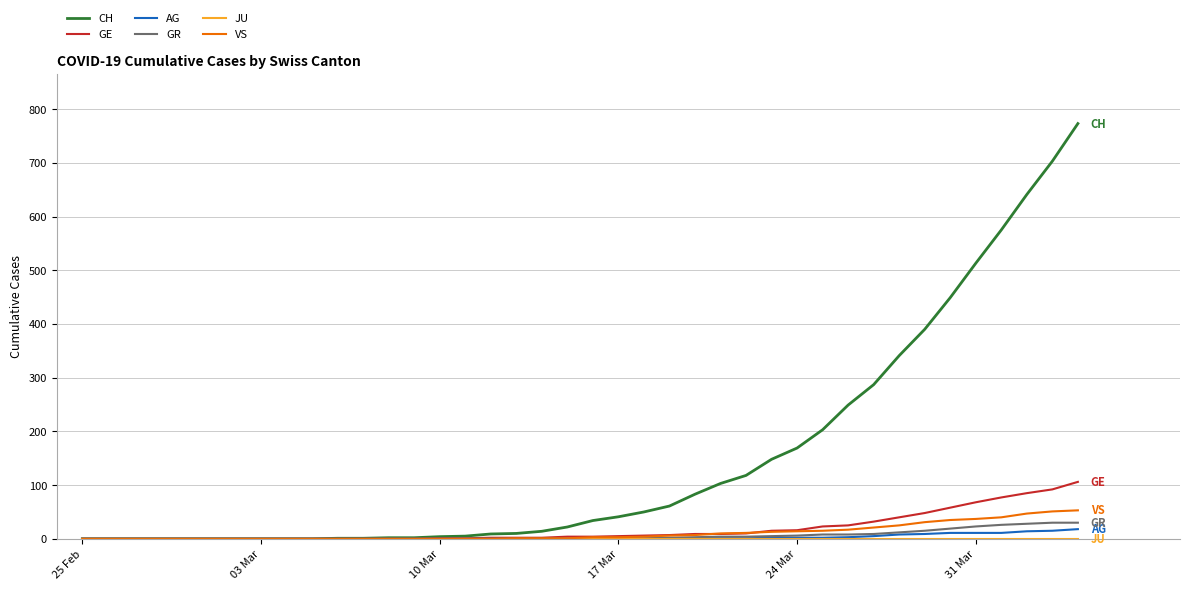

Which series has the largest total across all categories?

CH